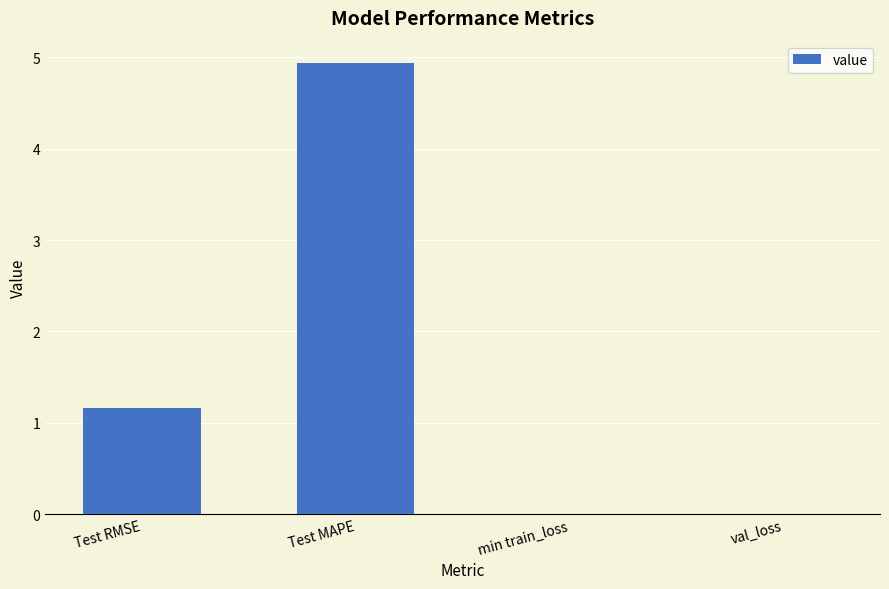

How many values exceed 1?

2